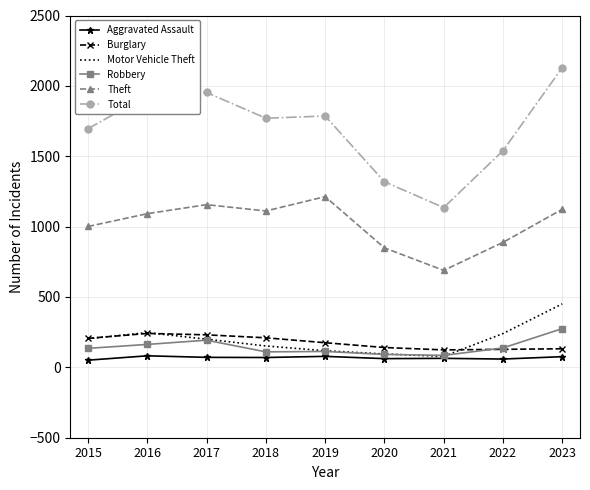

Which series has the widest spread of values?

Total